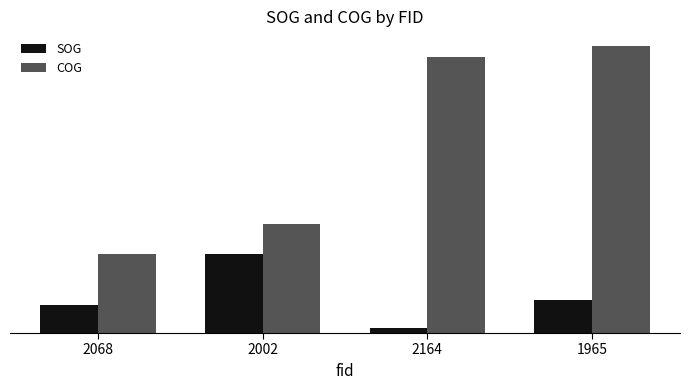

At 2068, list the series in order from largest to smallest.

COG, SOG